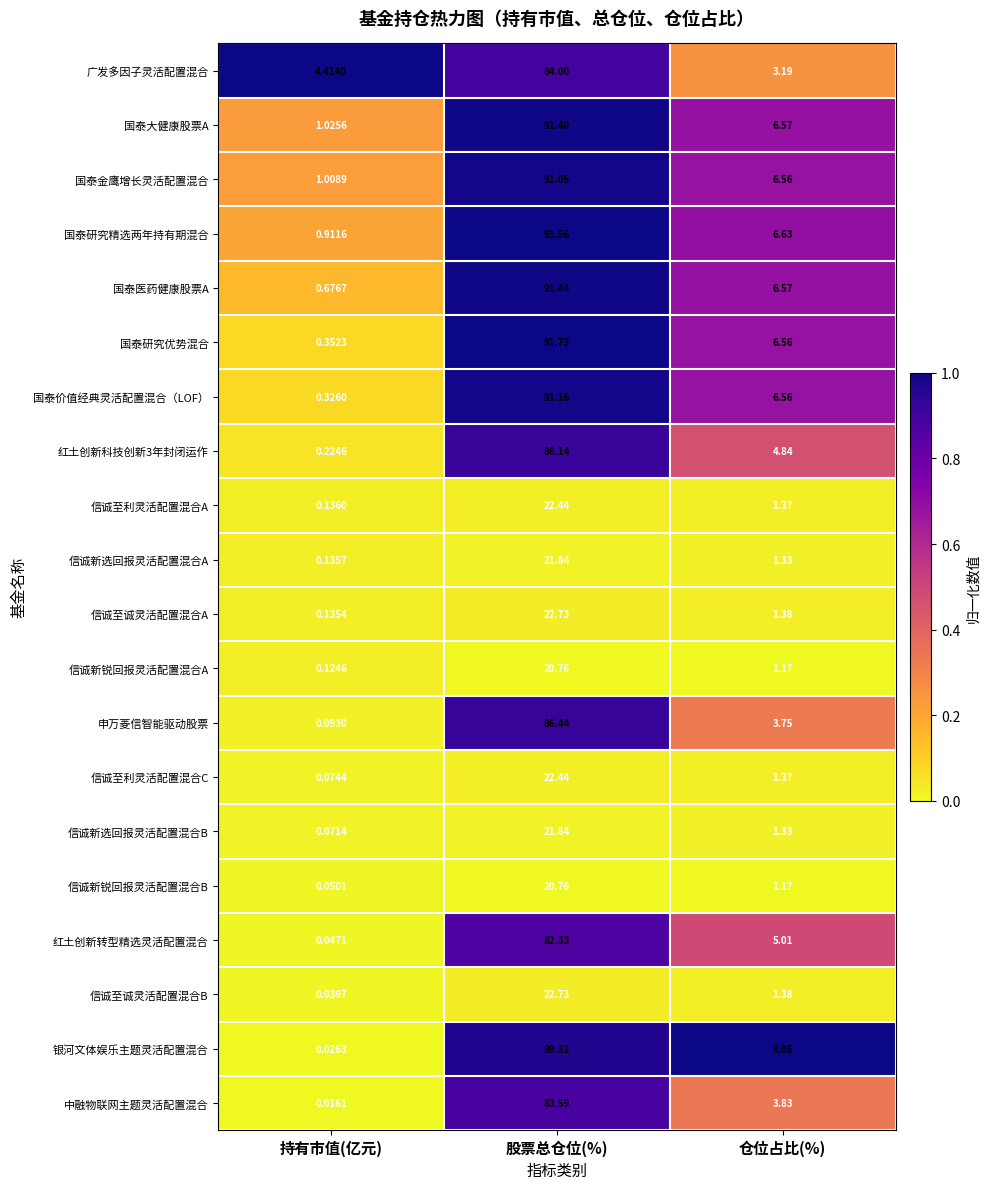

Rank the categories by 中融物联网主题灵活配置混合 value from highest to lowest.

股票总仓位(%), 仓位占比(%), 持有市值(亿元)